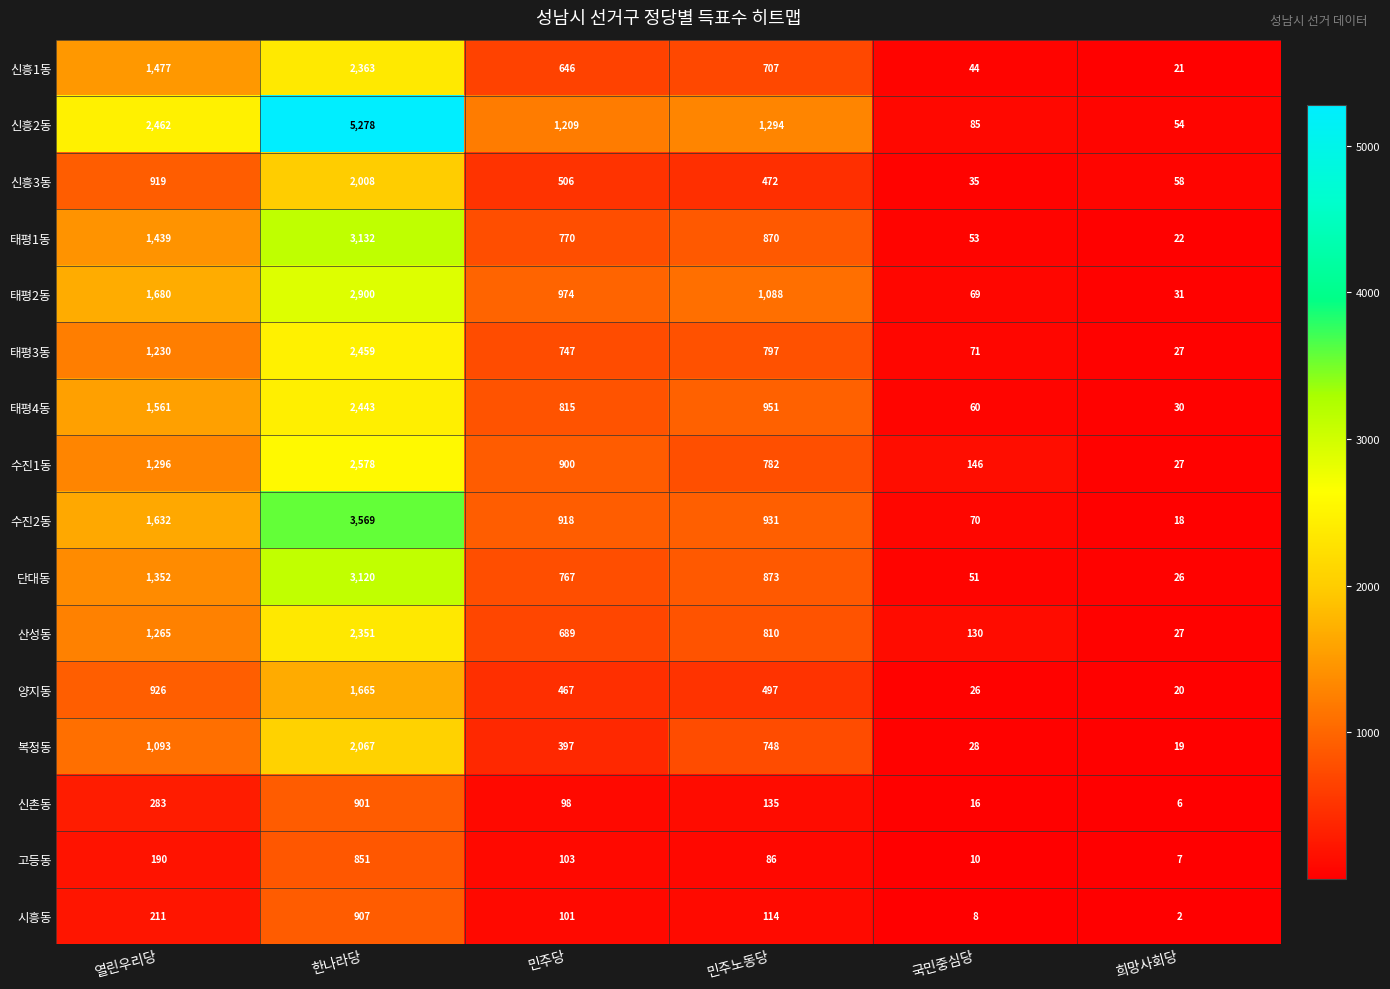

What is the average value of the 산성동 series?

879